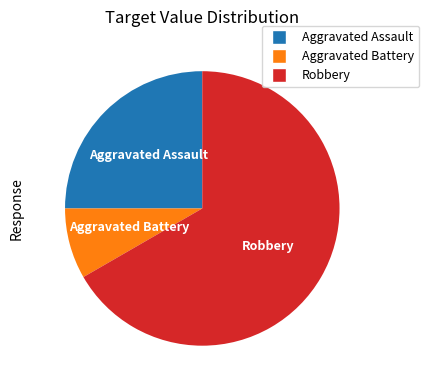

Does any single category account for the majority?

Yes